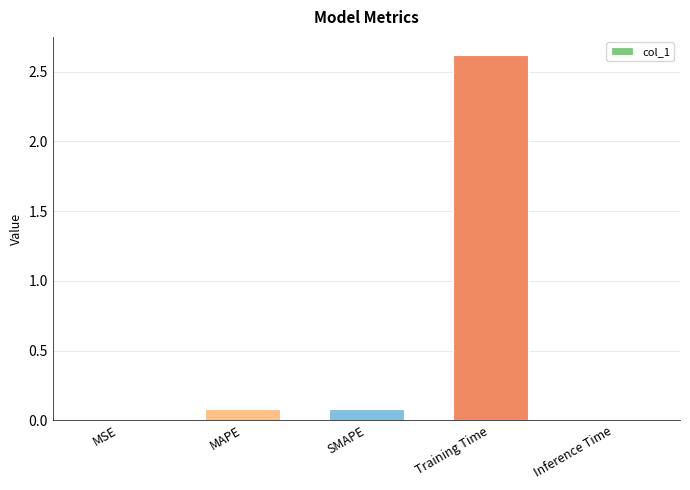

What is the sum of all values?

2.8